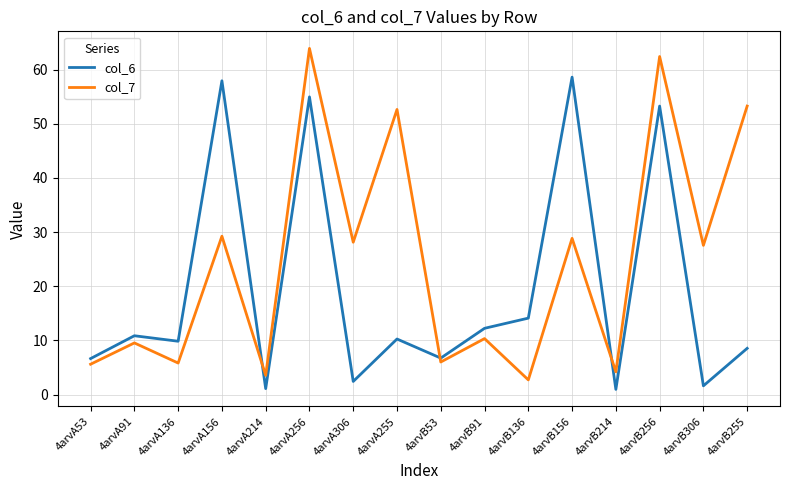

Where does the col_6 series first go above 10?

4arvA91